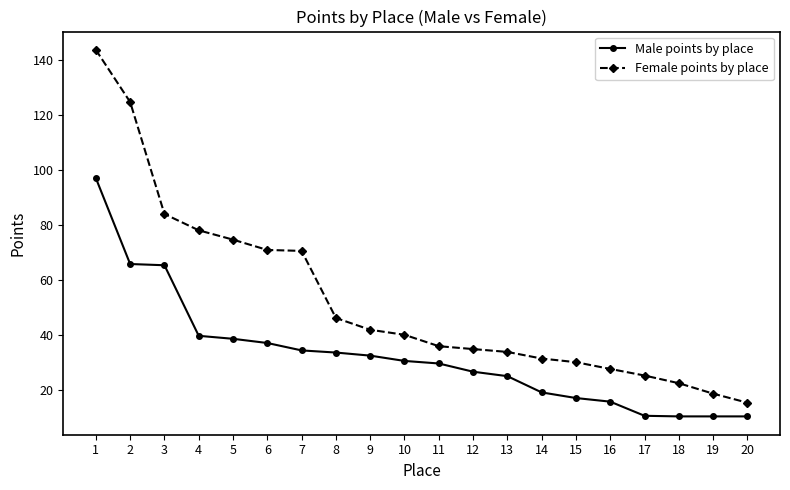

What is the difference between the Male points by place values at 2 and 4?

26.2